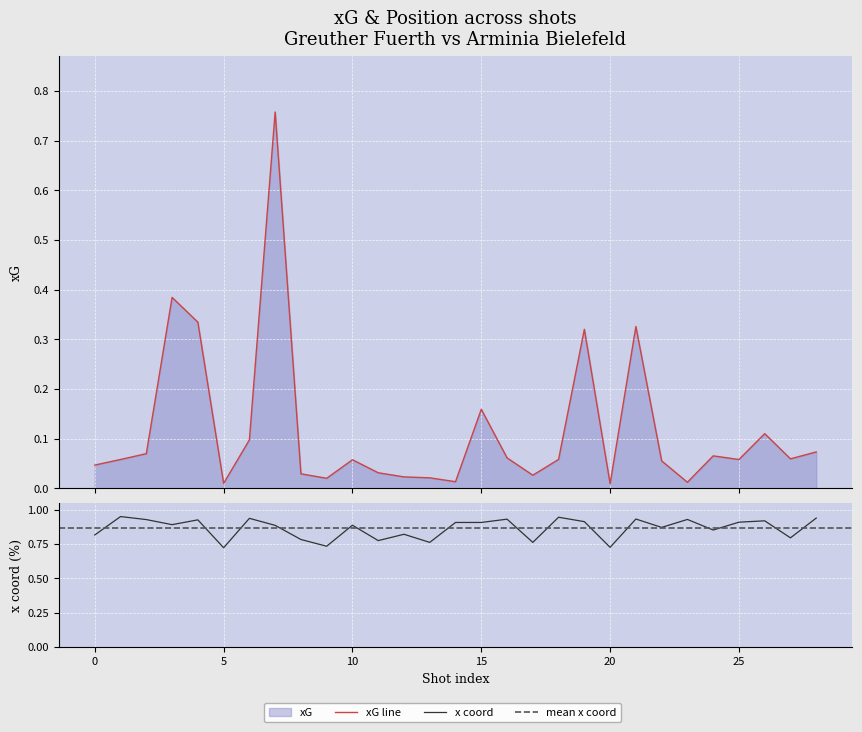

The chart shows a value of 0.1 at 0. True or false?

False